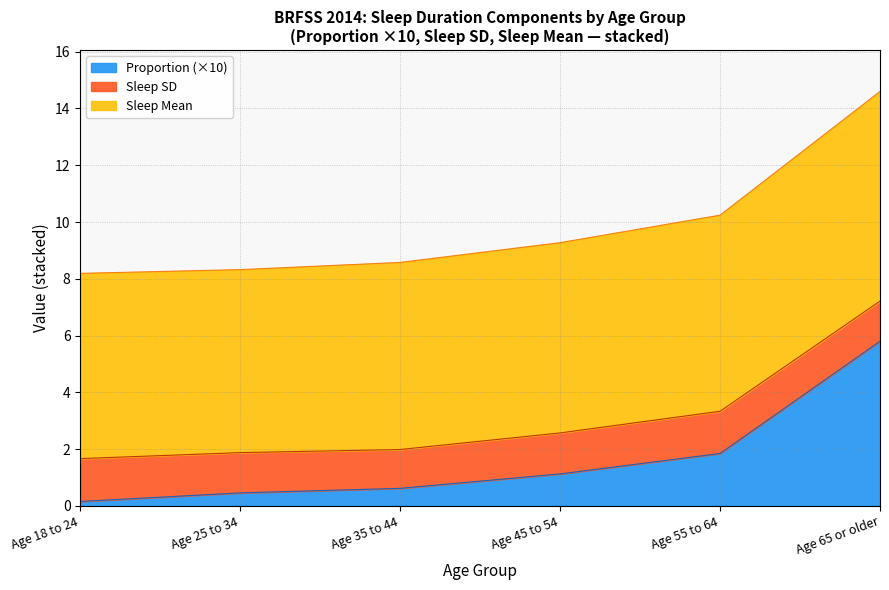

Is it true that Sleep Mean equals 9.3 at Age 45 to 54?

True